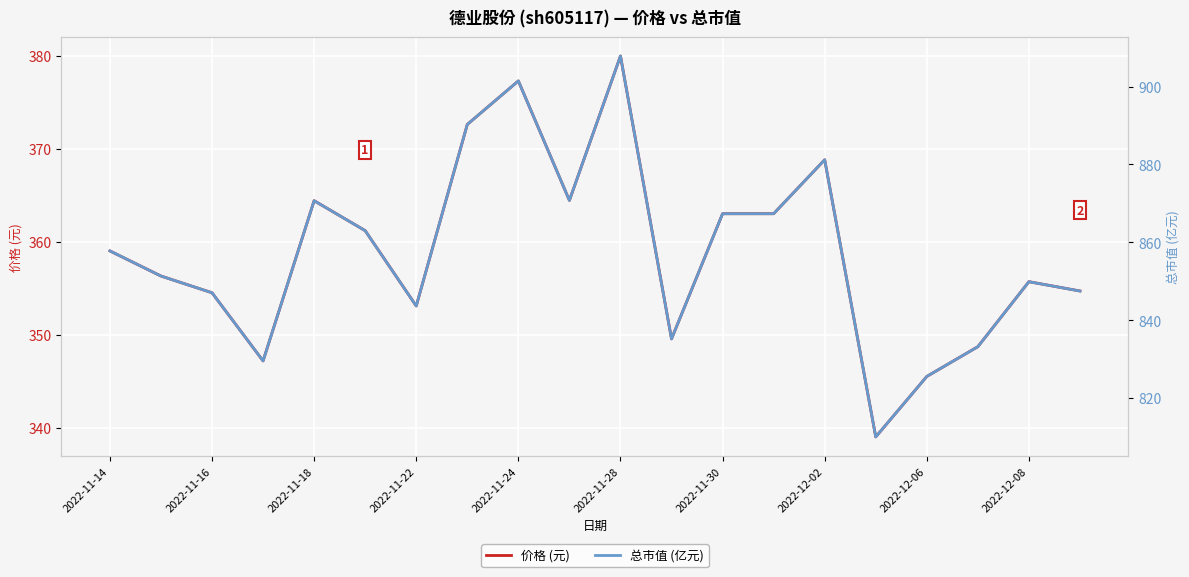

What is the highest value of the 价格 (元) series?

380.0